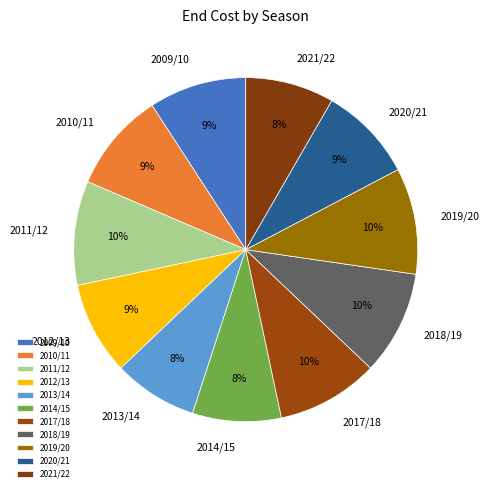

Combined, do 2017/18 and 2019/20 account for over 50%?

No